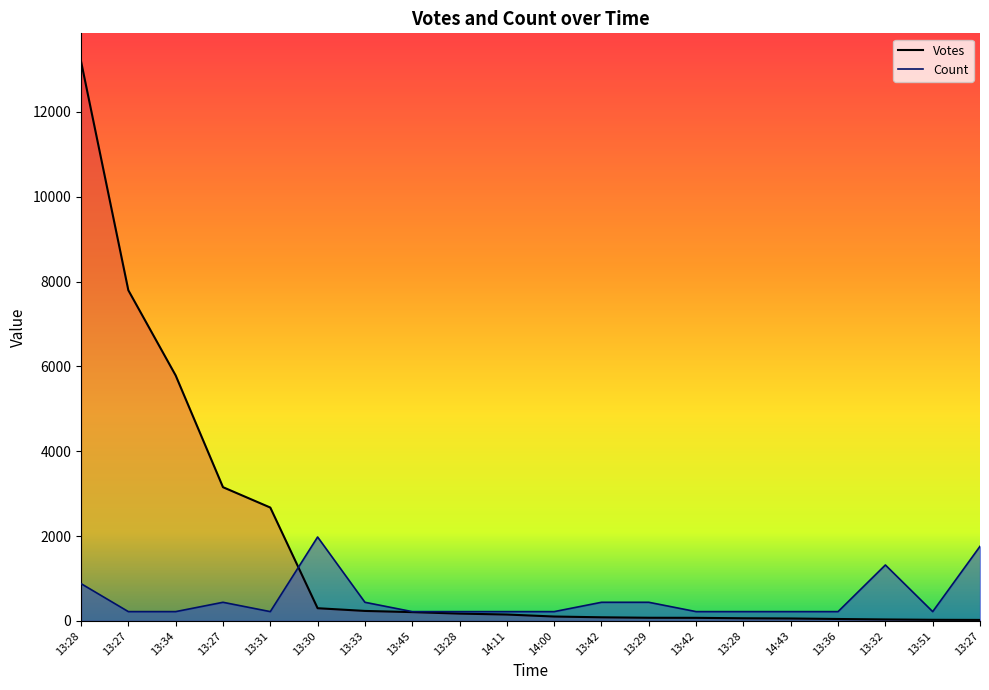

How many series are shown in this chart?

2